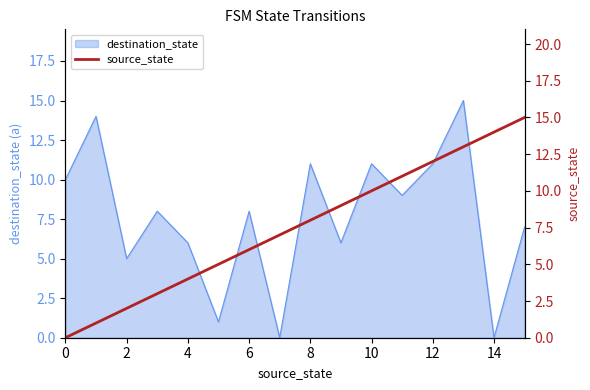

The destination_state series shows 11 at 10. True or false?

True